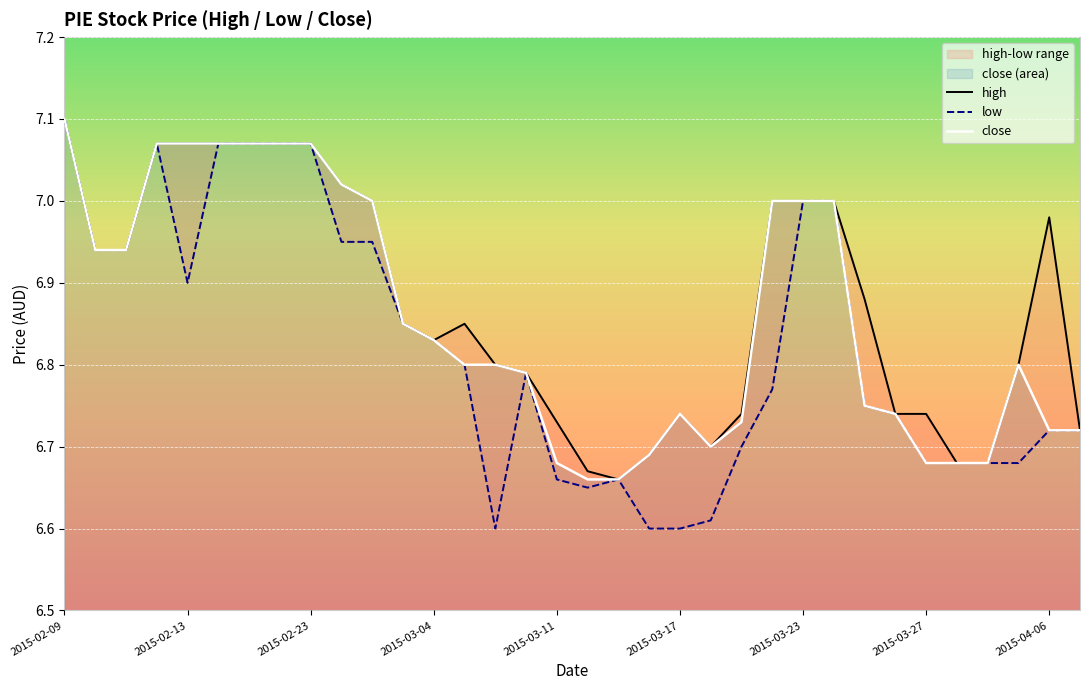

Which series has the largest range (max minus min)?

low